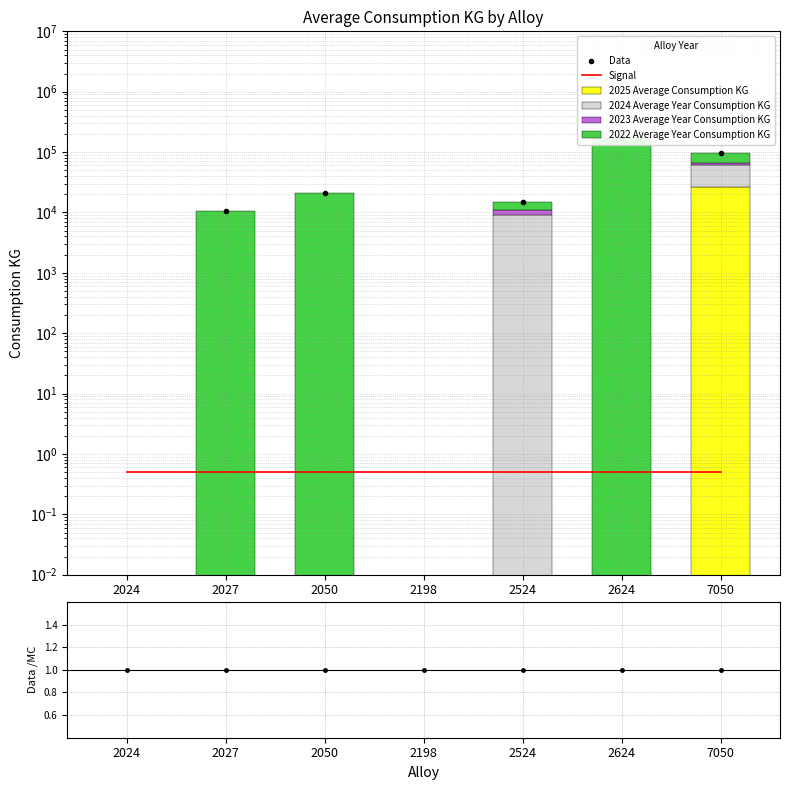

Reading left to right, extract all data points from this chart.

2025 Average Consumption KG: 2024=0.0	2027=0.0	2050=0.0	2198=0.0	2524=0.0	2624=0.0	7050=26103.6
2024 Average Year Consumption KG: 2024=0.0	2027=0.0	2050=0.0	2198=0.0	2524=9063.4	2624=0.0	7050=35200.6
2023 Average Year Consumption KG: 2024=0.0	2027=0.0	2050=0.0	2198=0.0	2524=1846.2	2624=0.0	7050=3471.6
2022 Average Year Consumption KG: 2024=0.0	2027=10668.0	2050=20664.0	2198=0.0	2524=4196.0	2624=171736.2	7050=32382.8